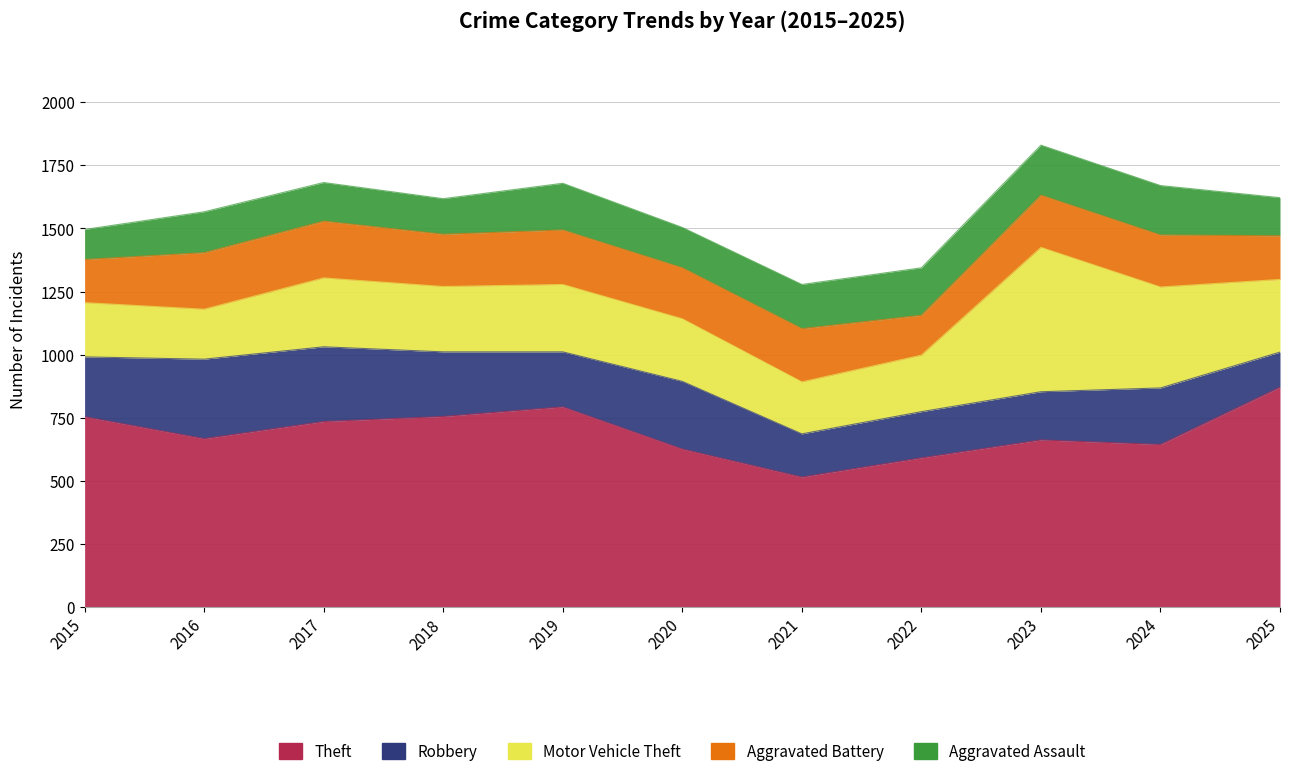

What is the difference between the highest and lowest values at 2023?

471